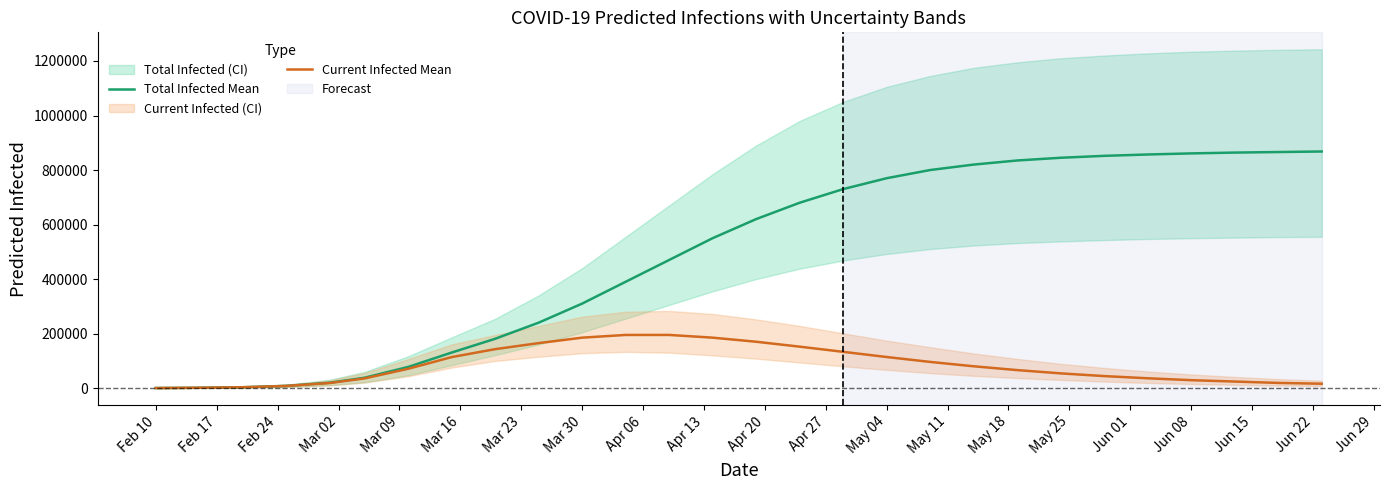

Is the value of Total Infected Mean at Mar 02 greater than the value of Current Infected Mean at Mar 09?

No